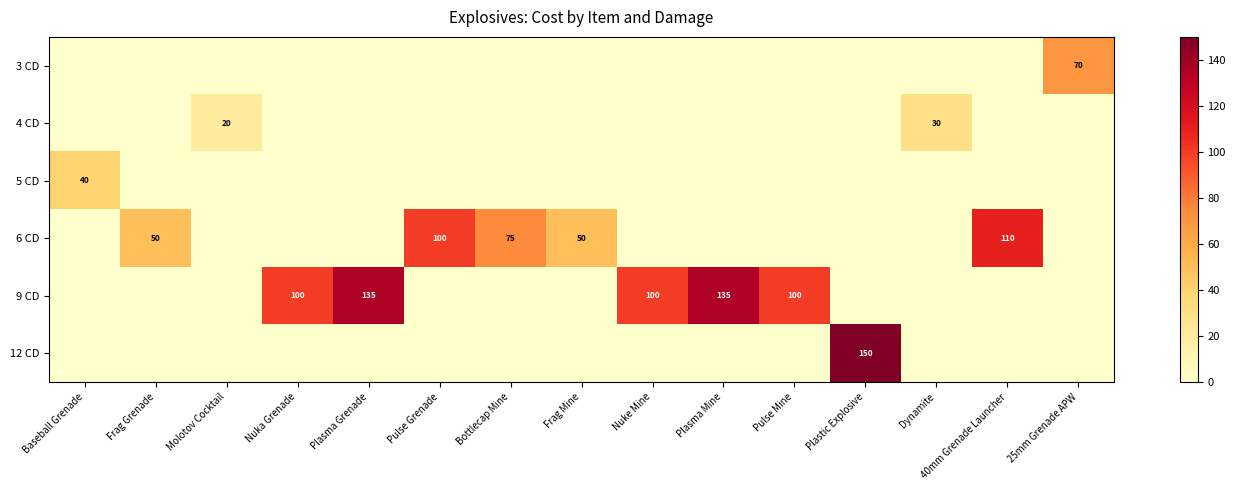

Where is 6 CD nearest to the value 55?

Frag Grenade